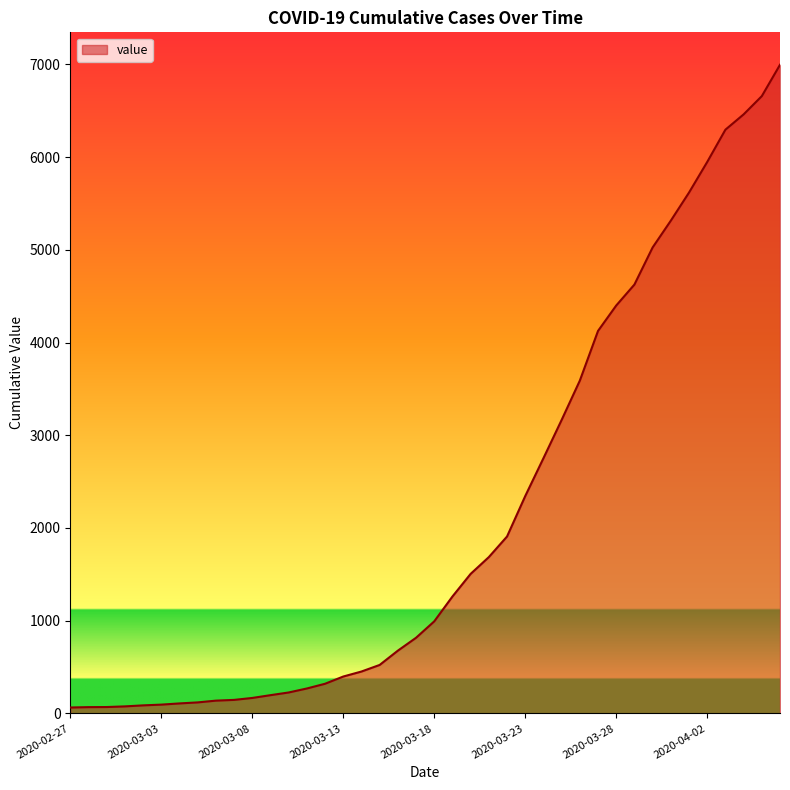

What is the greatest value displayed?

6995